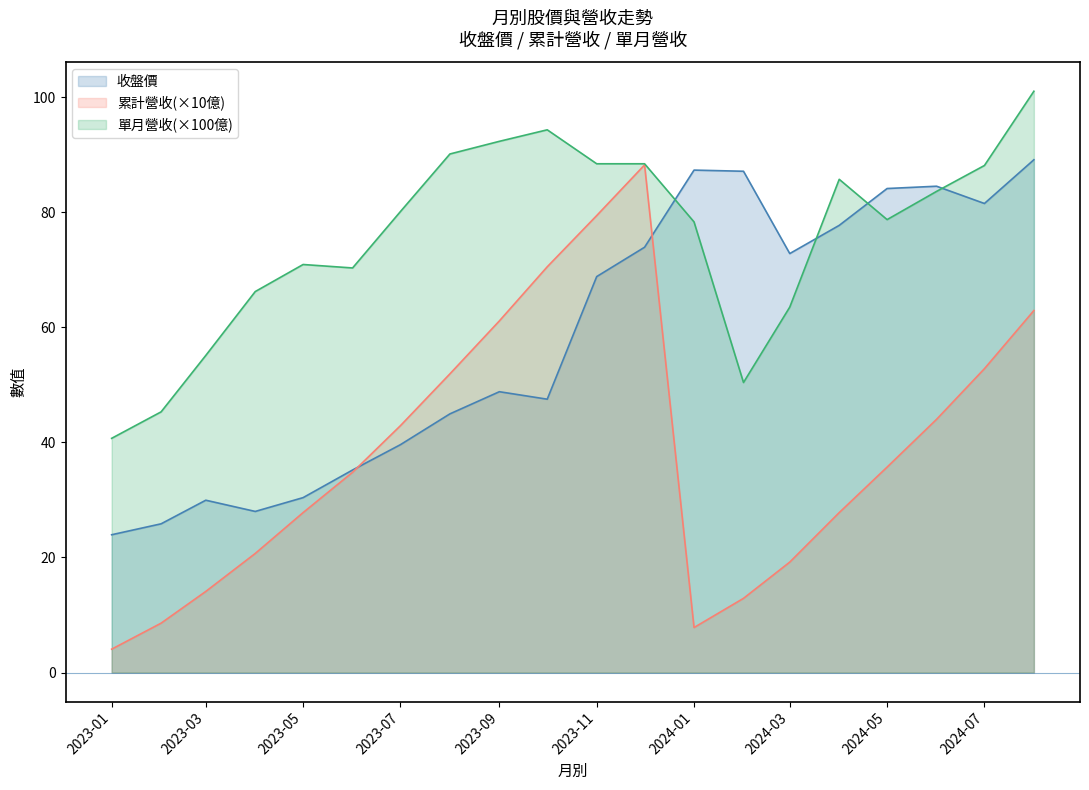

True or false: 單月營收(億) and 累計營收(億) intersect in this chart.

False